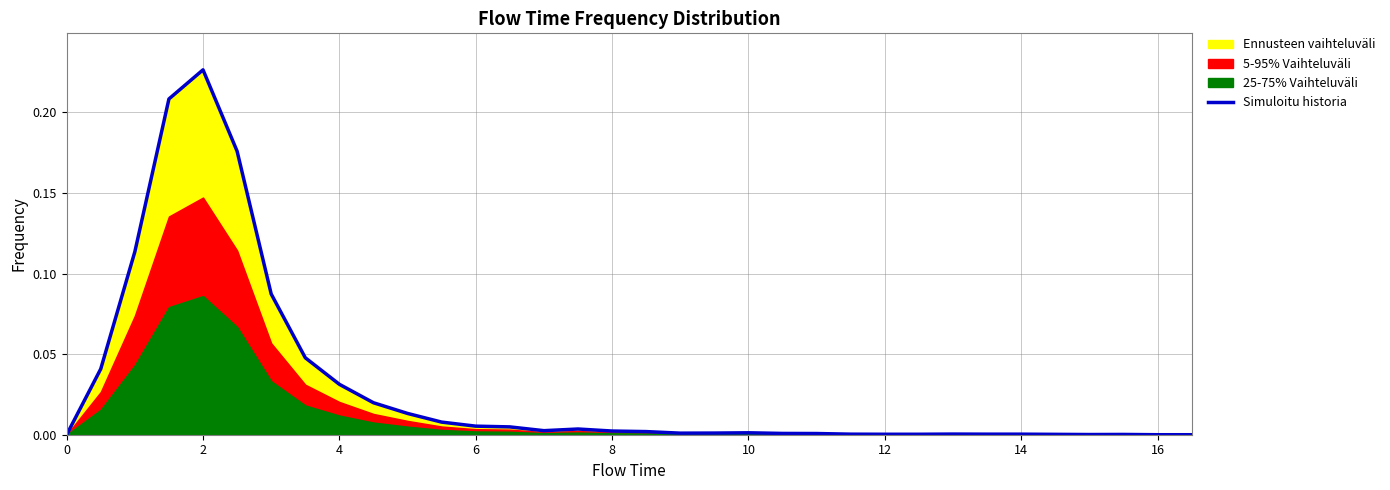

Reading left to right, extract all data points from this chart.

0.0	0.0	0.1	0.2	0.2	0.2	0.1	0.0	0.0	0.0	0.0	0.0	0.0	0.0	0.0	0.0	0.0	0.0	0.0	0.0	0.0	0.0	0.0	0.0	0.0	0.0	0.0	0.0	0.0	0.0	0.0	0.0	0.0	0.0